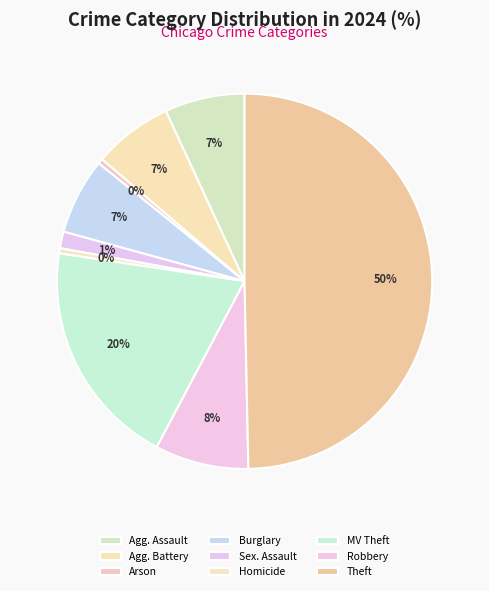

What is the largest slice in the pie chart?

Theft